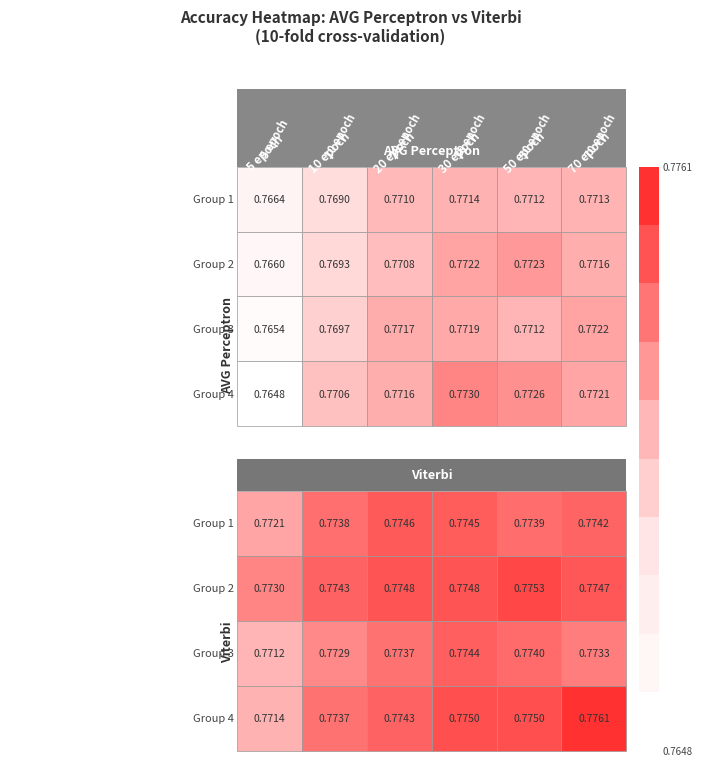

Rank the series at 3 from highest to lowest value.

30 epoch, 50 epoch, 70 epoch, 20 epoch, 10 epoch, 5 epoch